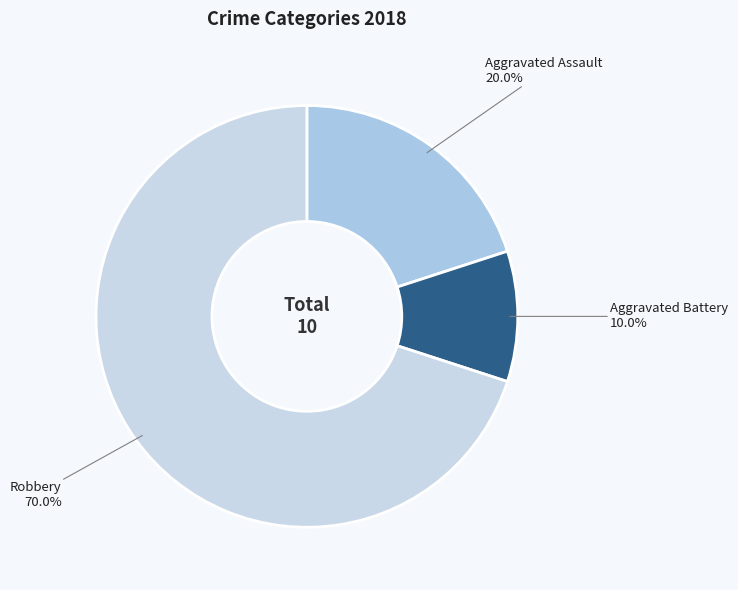

To the nearest percent, what portion does Robbery represent?

70%